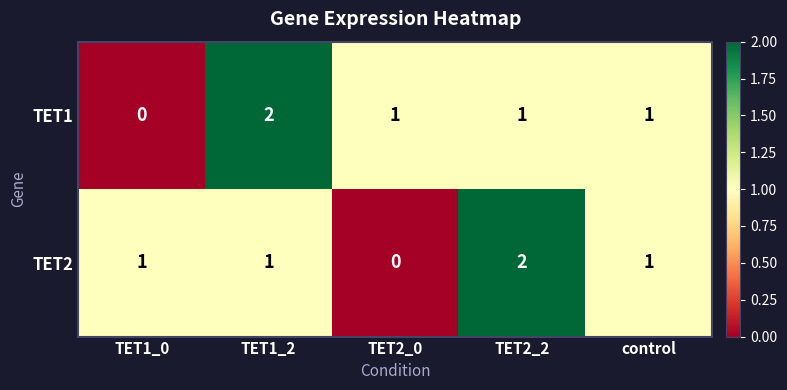

How many values in the TET2 series are below 1?

1